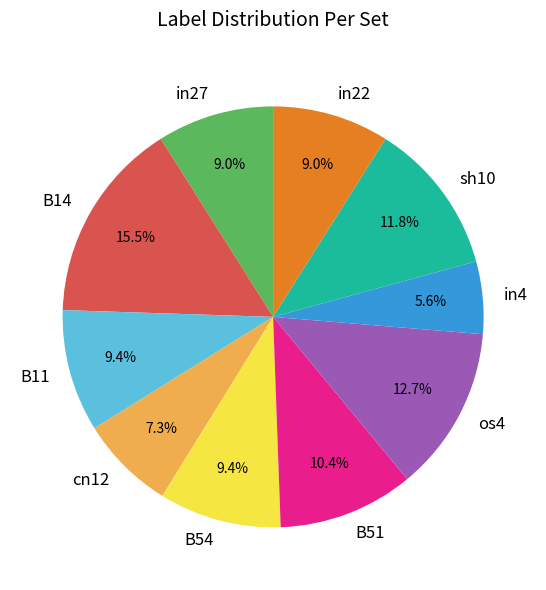

Is the sum of B54 and in4 greater than half?

No